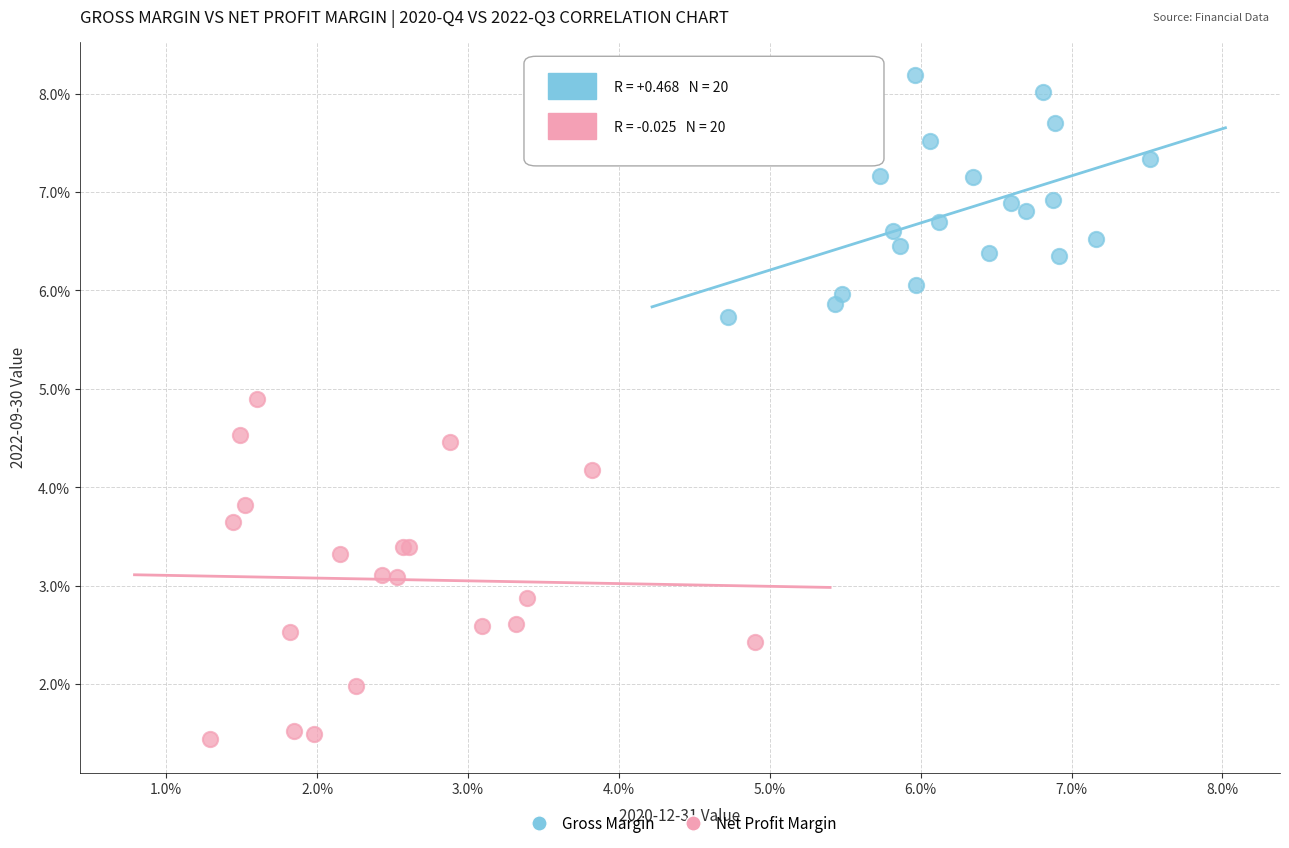

What are all the series names shown in the legend?

Gross Margin, Net Profit Margin